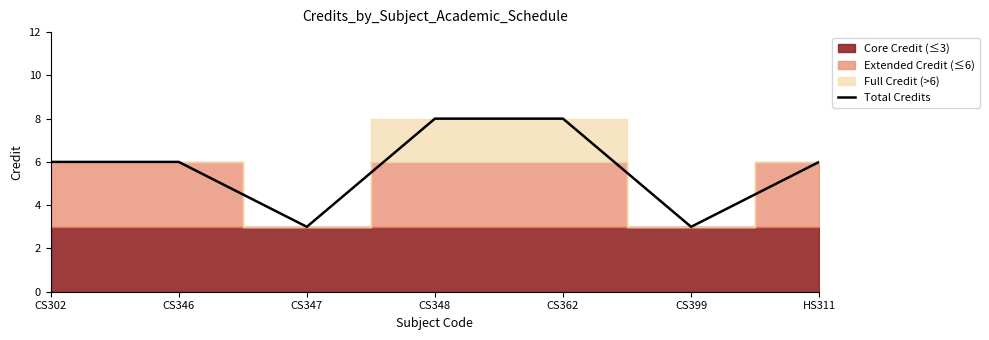

True or false: there are more than 2 points higher than both neighbors.

False